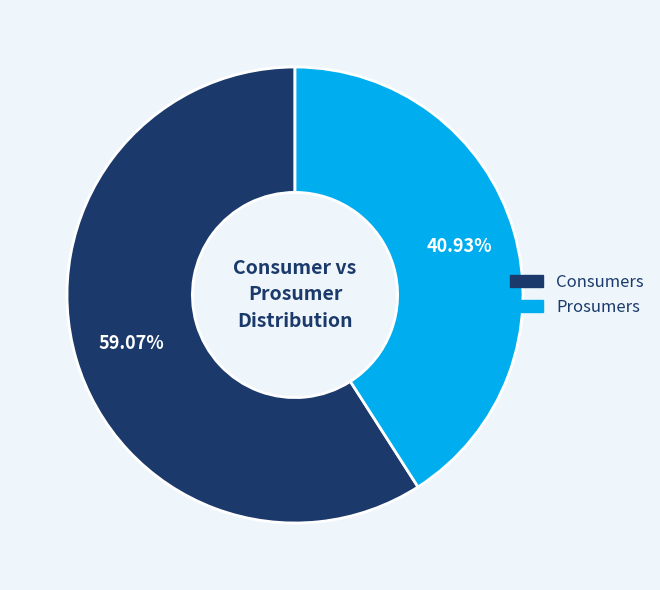

What percentage do Consumers and Prosumers together represent?

100.0%